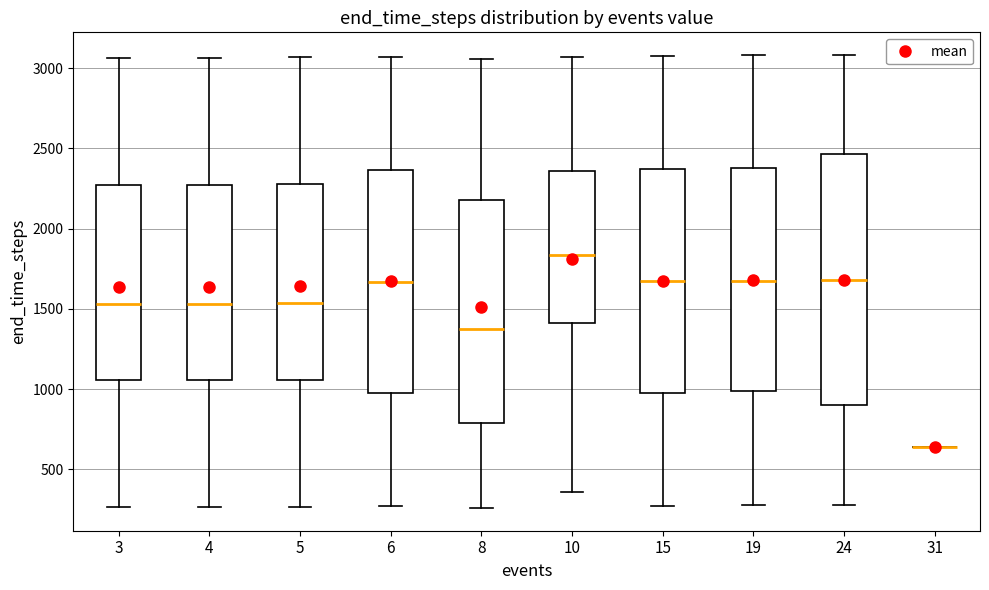

Reading left to right, read every box against the y-axis: the position of its median line, the range the box covers, and the ends of its whiskers. The values are not printed on the chart, so give them approximately, as read against the axis.

3: median 1550, box 1050 to 2250, whiskers 250 to 3050
4: median 1550, box 1050 to 2250, whiskers 250 to 3050
5: median 1550, box 1050 to 2300, whiskers 250 to 3050
6: median 1650, box 1000 to 2350, whiskers 250 to 3050
8: median 1350, box 800 to 2200, whiskers 250 to 3050
10: median 1850, box 1400 to 2350, whiskers 350 to 3050
15: median 1650, box 1000 to 2350, whiskers 250 to 3100
19: median 1650, box 1000 to 2400, whiskers 300 to 3100
24: median 1700, box 900 to 2450, whiskers 300 to 3100
31: box collapsed to a line at 650, whiskers 650 to 650